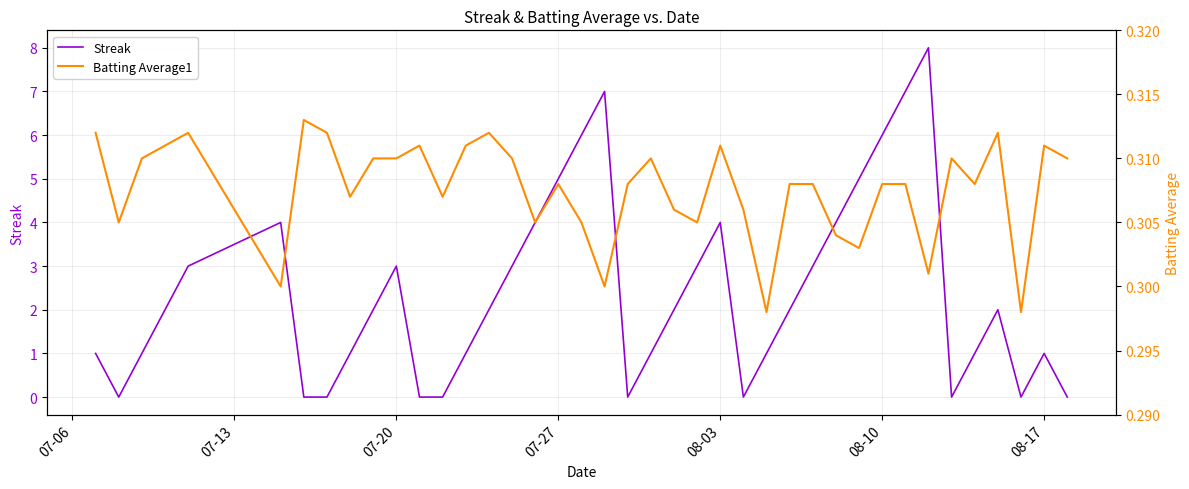

What is the maximum value for Streak?

8